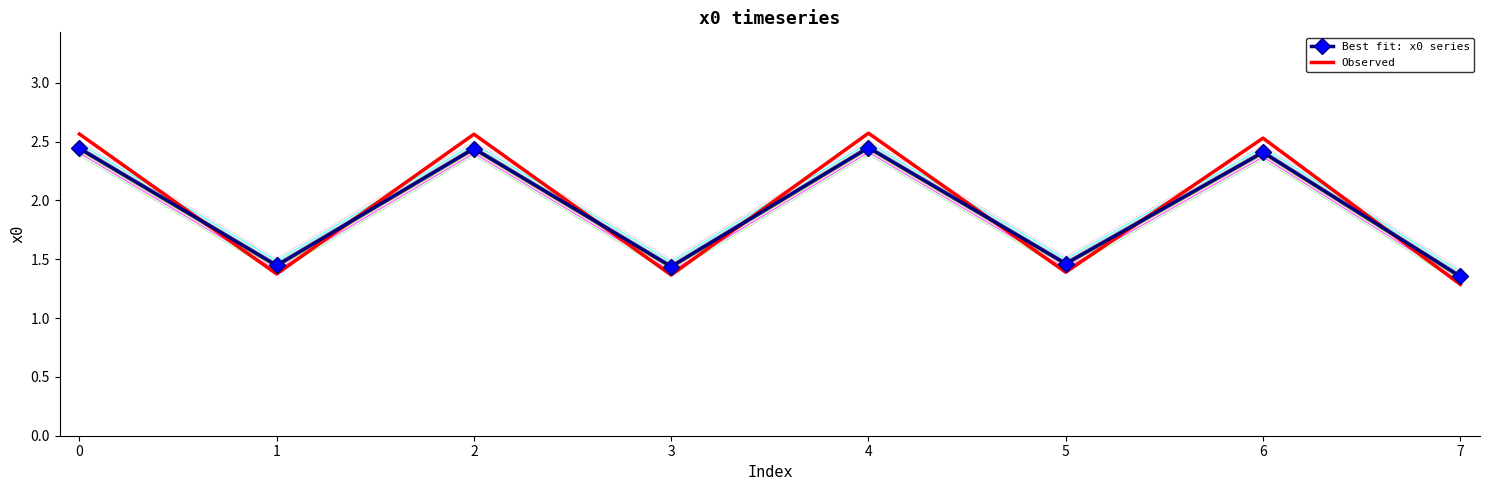

Is it true that Best fit: x0 series equals 0.4 at 0?

False